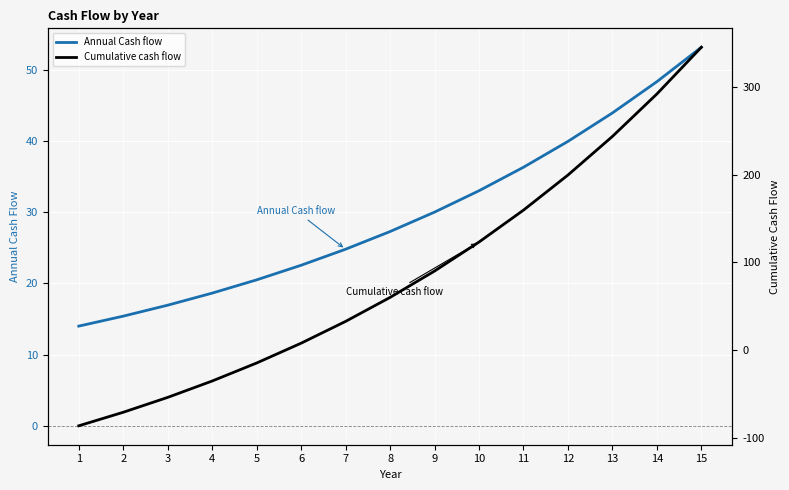

What is the sum of all Cumulative cash flow values?

1293.0